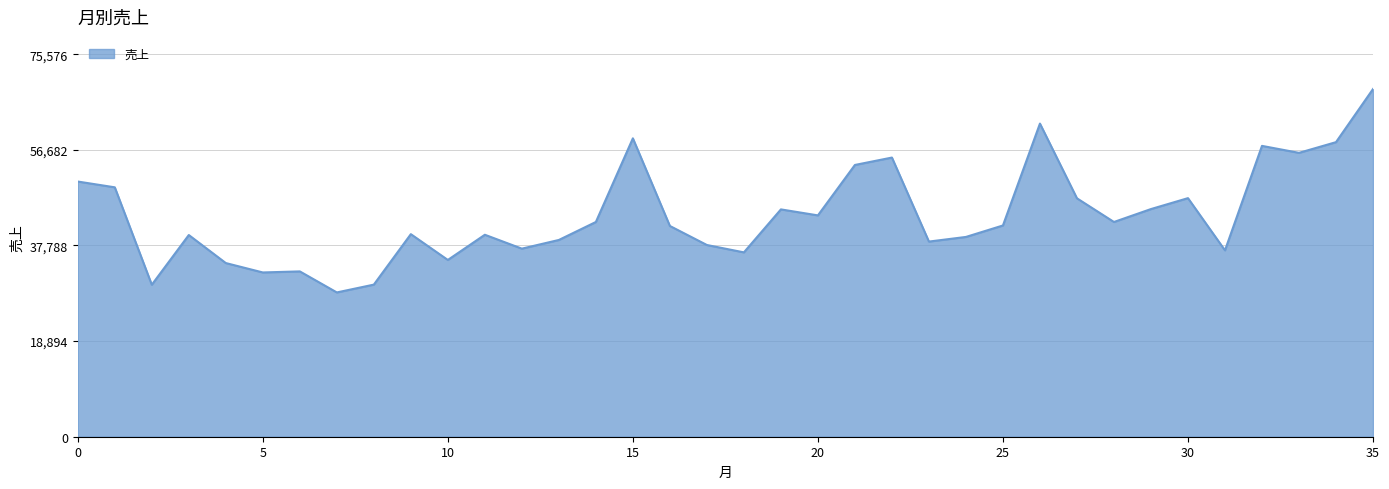

Does the chart have visible grid lines?

Yes